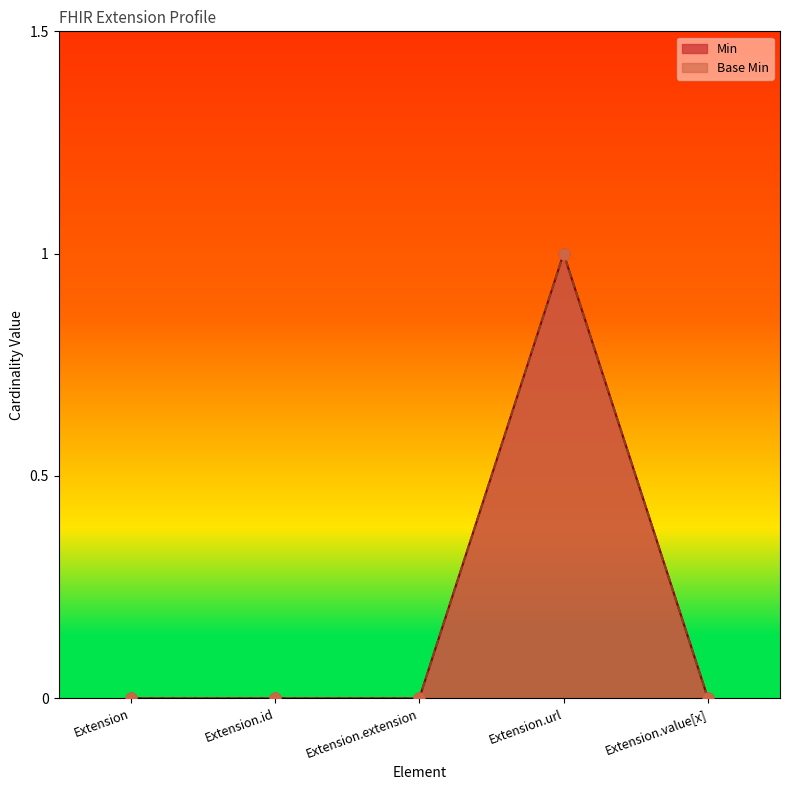

Which series has the largest total across all categories?

Min